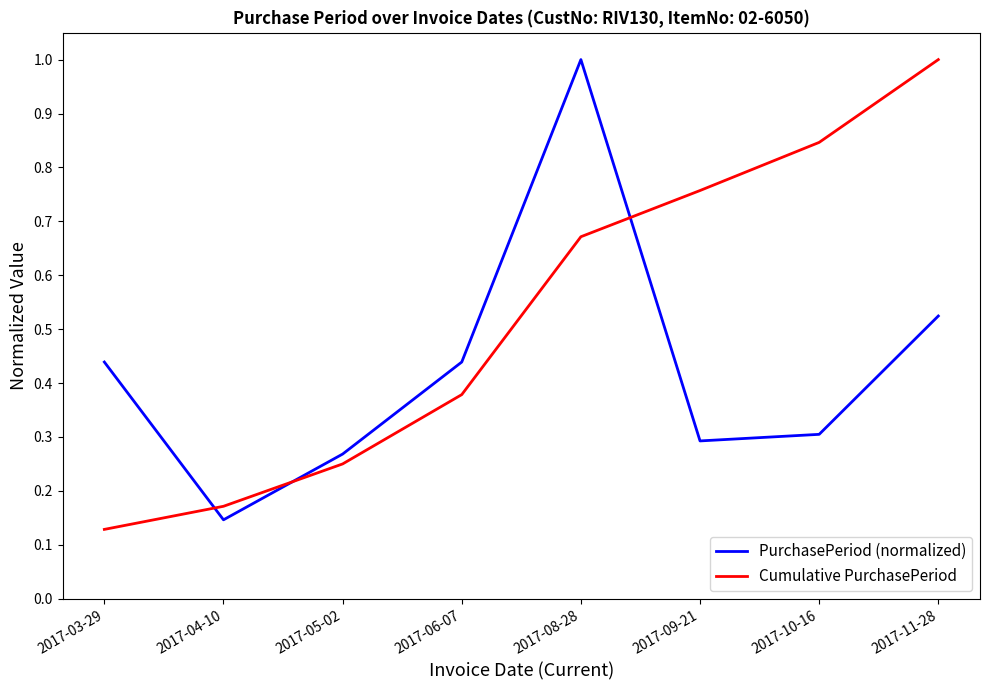

After their last crossing, which series has the higher values: Cumulative PurchasePeriod or PurchasePeriod (normalized)?

Cumulative PurchasePeriod